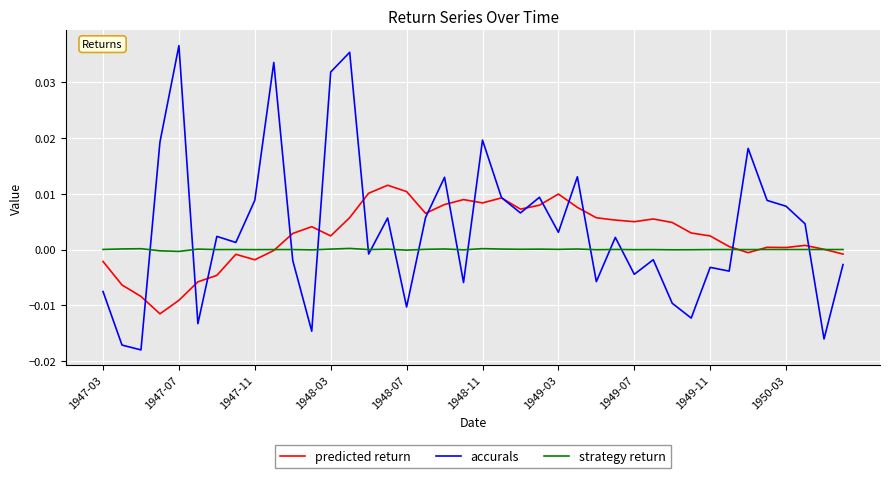

Rank the series by their average value, from highest to lowest.

accurals, predicted return, strategy return